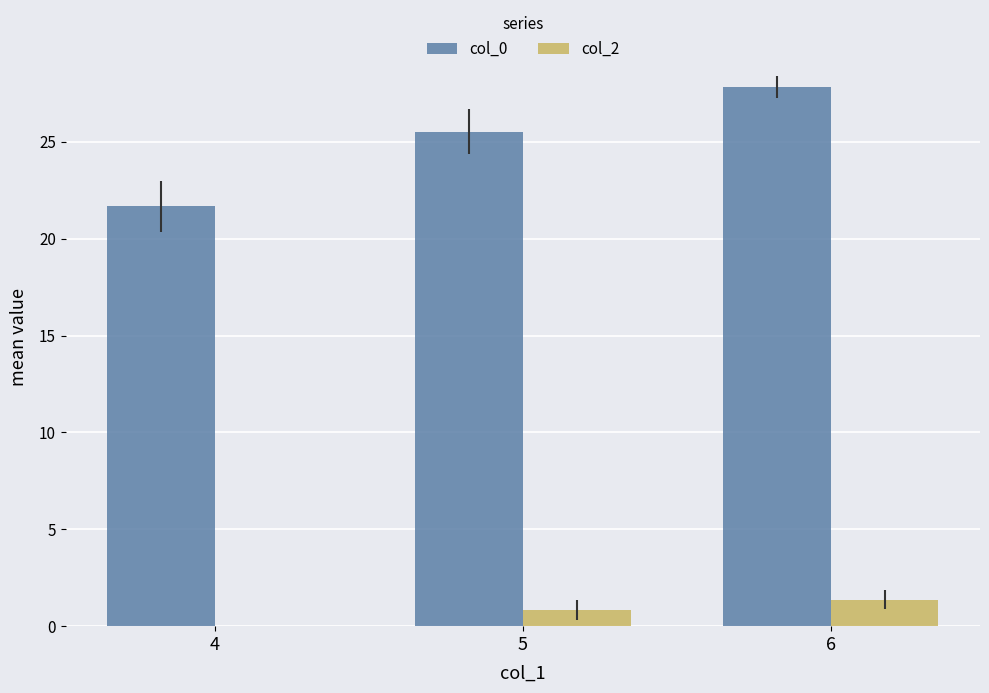

At which category is the sum across all series the highest?

6